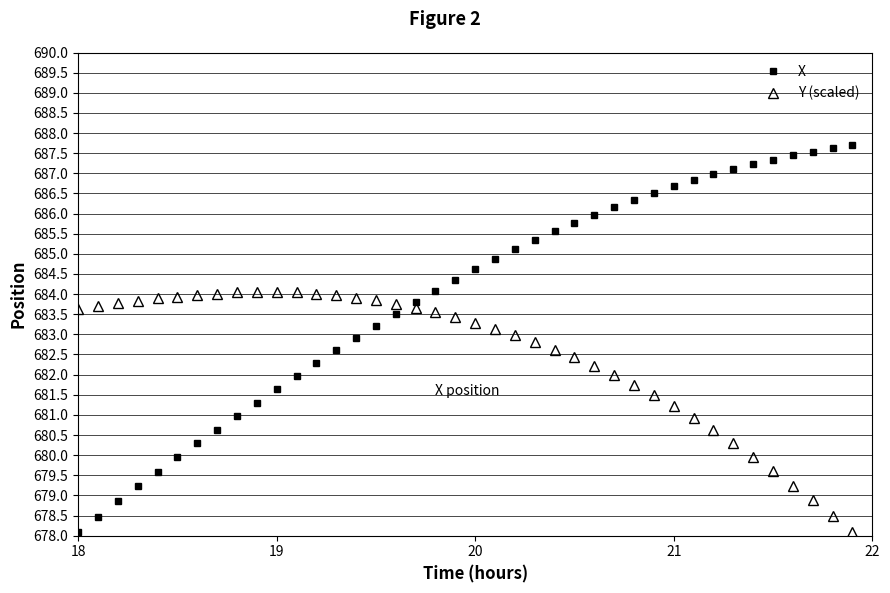

Does the chart display data point markers on the line(s)?

Yes